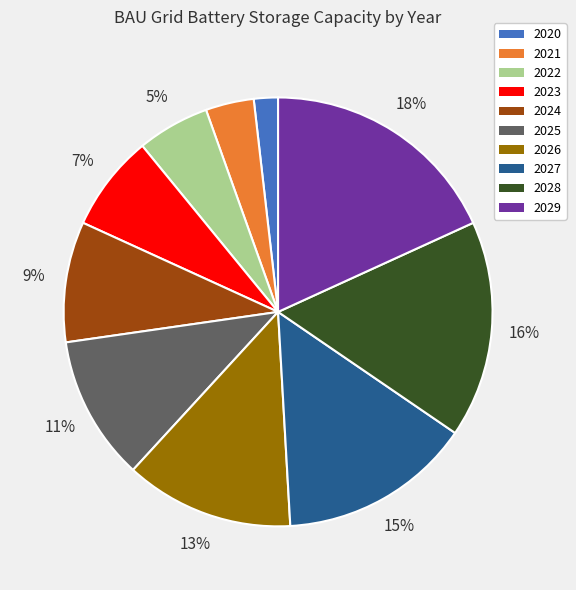

Is it true that 2023 is 7% of the pie?

True